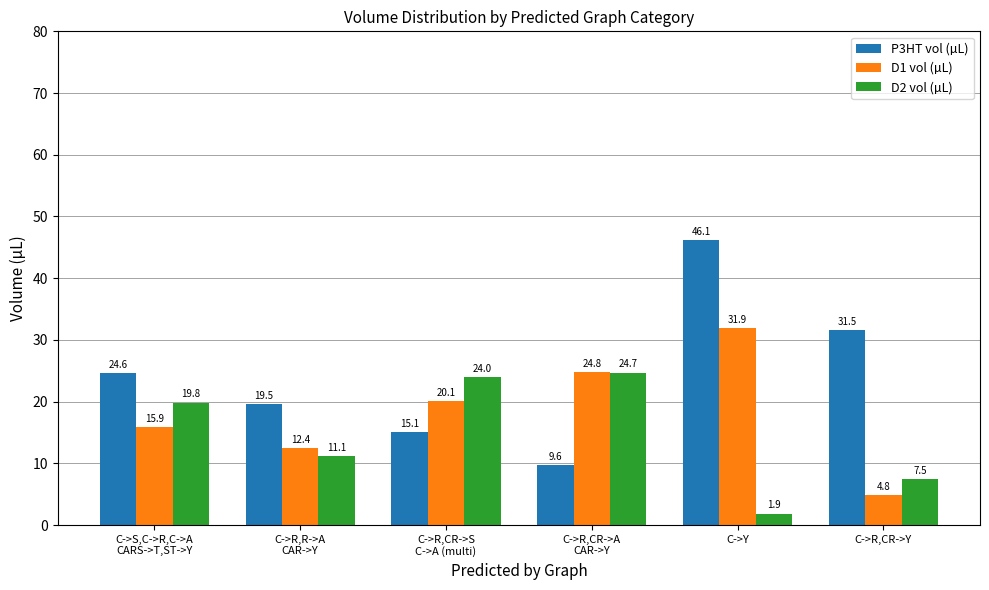

What is the difference between the second highest and minimum values in the D2 vol (µL) series?

22.1